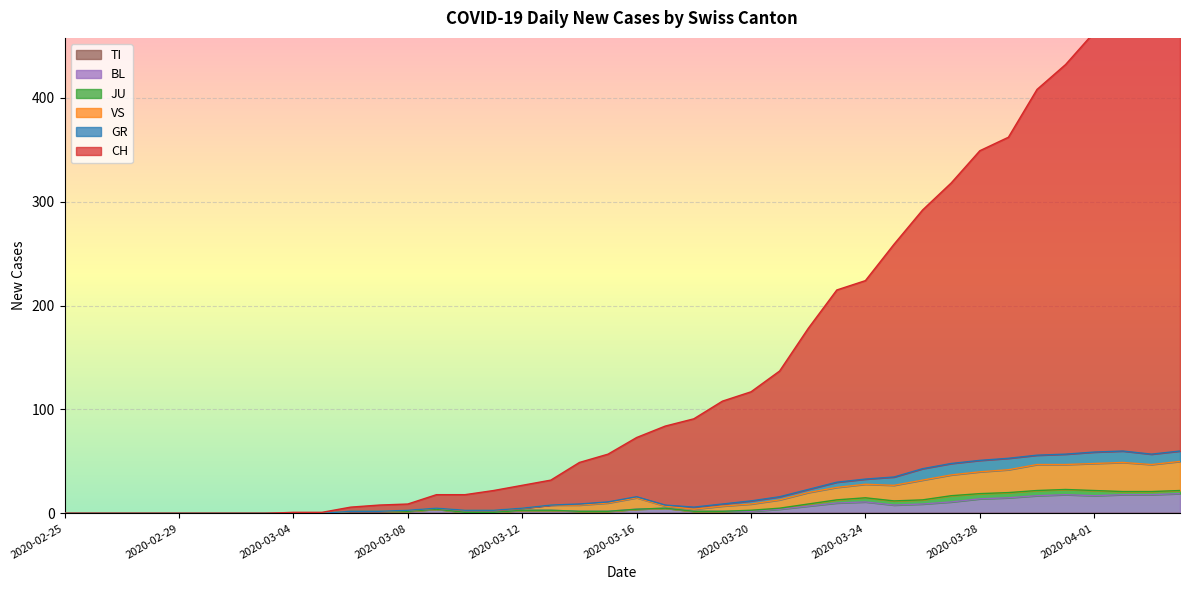

Where is the first local minimum for VS?

2020-03-18